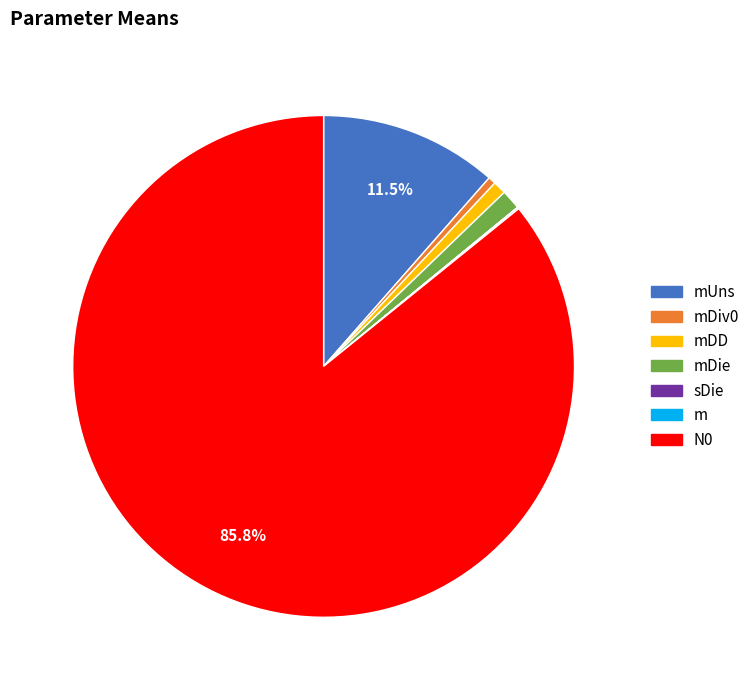

Is there any slice that represents more than half of the pie?

Yes